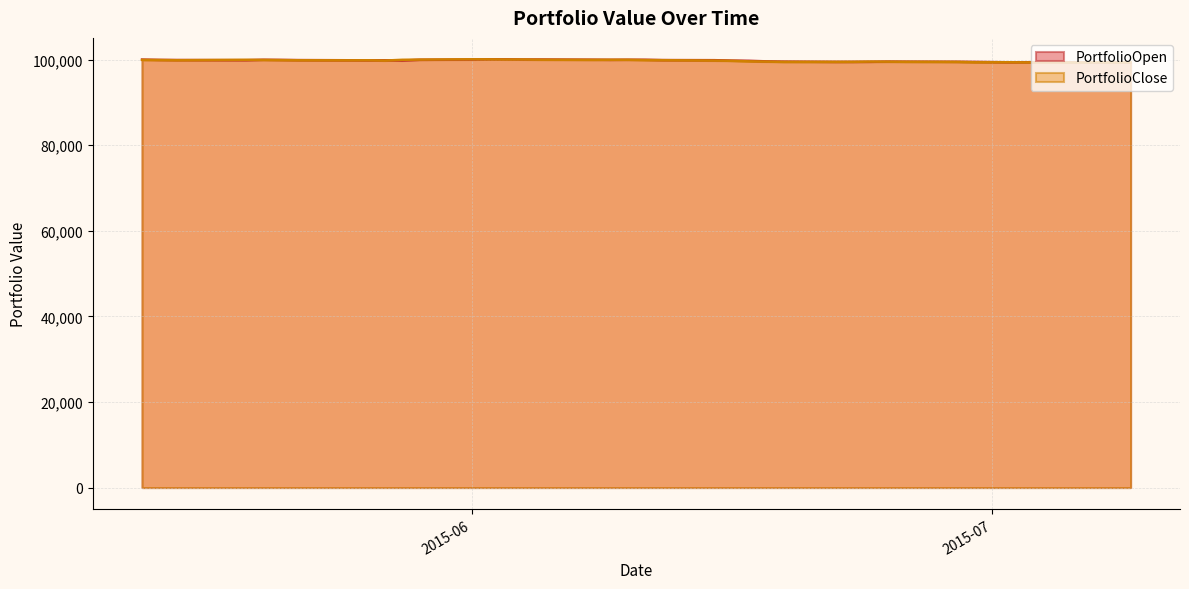

What is the maximum value shown in the chart?

100062